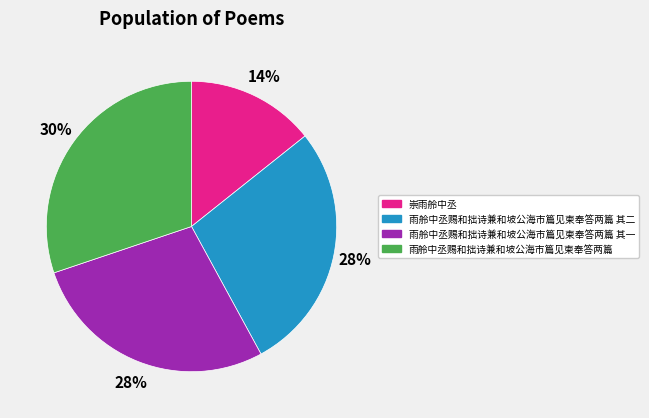

True or false: 雨舲中丞赐和拙诗兼和坡公海市篇见柬奉答两篇 其一 accounts for 28% of the total.

True